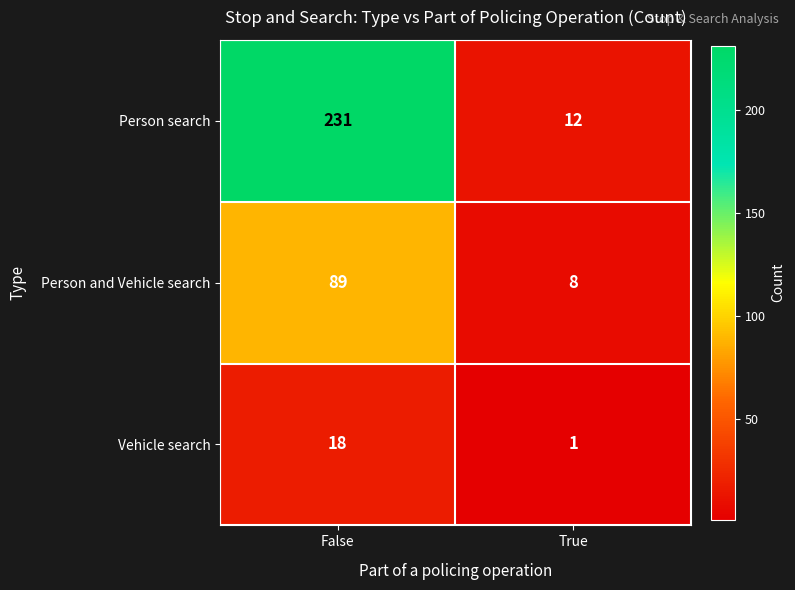

True or false: Vehicle search has a value of 18 at False.

True